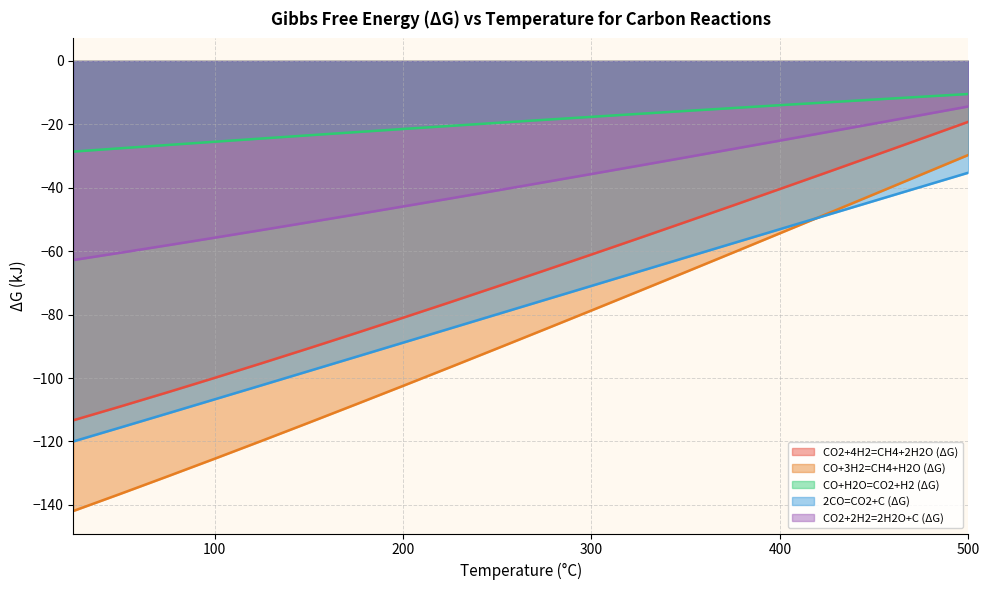

Reading left to right, list all the values displayed in this chart.

CO2+4H2=CH4+2H2O (ΔG): -113.3	-109.0	-104.5	-100.0	-95.3	-90.6	-85.8	-81.0	-76.1	-71.1	-66.1	-61.0	-55.9	-50.8	-45.6	-40.4	-35.1	-29.9	-24.5	-19.2
CO+3H2=CH4+H2O (ΔG): -141.9	-136.5	-131.0	-125.5	-119.8	-114.1	-108.3	-102.5	-96.6	-90.7	-84.7	-78.7	-72.7	-66.6	-60.5	-54.4	-48.2	-42.0	-35.9	-29.6
CO+H2O=CO2+H2 (ΔG): -28.6	-27.6	-26.5	-25.5	-24.5	-23.5	-22.5	-21.5	-20.5	-19.5	-18.6	-17.6	-16.7	-15.8	-14.9	-14.0	-13.1	-12.2	-11.3	-10.4
2CO=CO2+C (ΔG): -120.0	-115.6	-111.2	-106.7	-102.3	-97.8	-93.3	-88.8	-84.4	-79.9	-75.4	-70.9	-66.5	-62.0	-57.5	-53.1	-48.6	-44.1	-39.7	-35.2
CO2+2H2=2H2O+C (ΔG): -62.8	-60.5	-58.1	-55.8	-53.3	-50.9	-48.4	-45.9	-43.4	-40.8	-38.2	-35.7	-33.0	-30.4	-27.8	-25.1	-22.4	-19.8	-17.1	-14.4